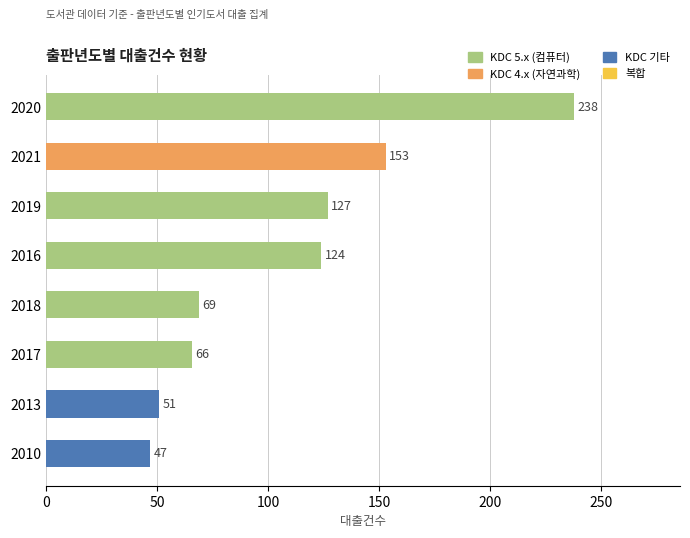

What is the label of the 4th bar from the bottom?

2018